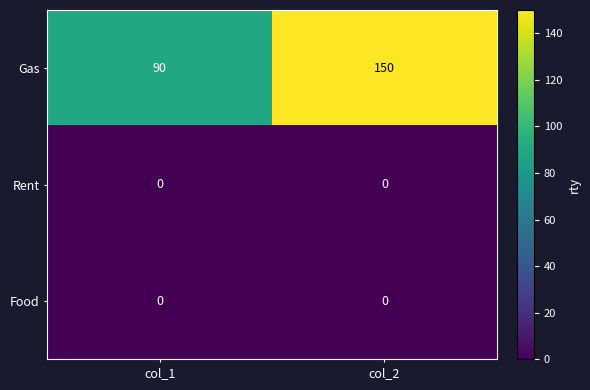

Rank the categories by Gas value from lowest to highest.

col_1, col_2